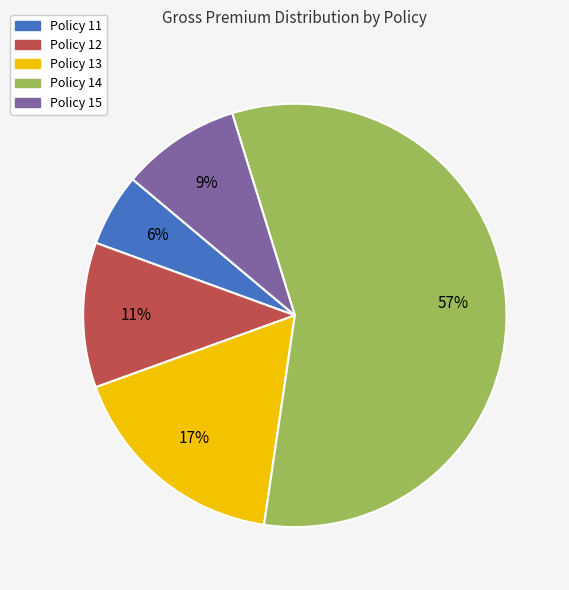

Rank the categories by value from highest to lowest.

Policy 14, Policy 13, Policy 12, Policy 15, Policy 11